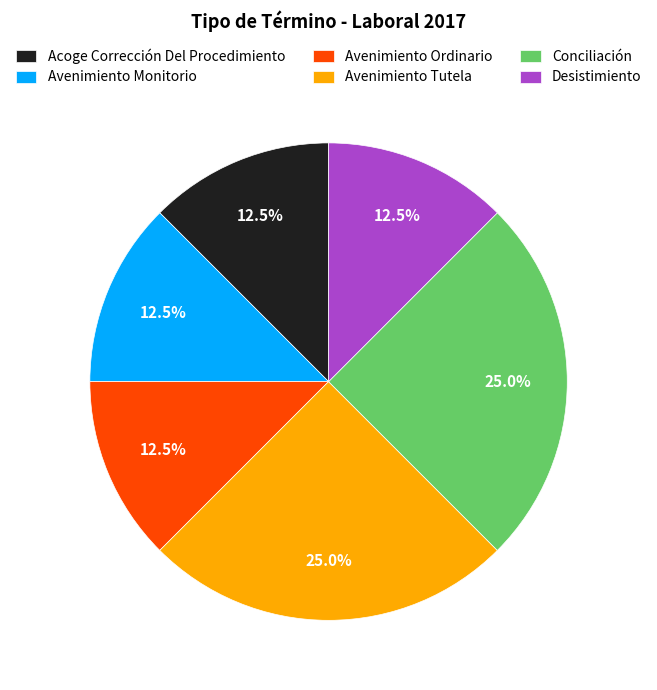

How many segments does this pie chart have?

6